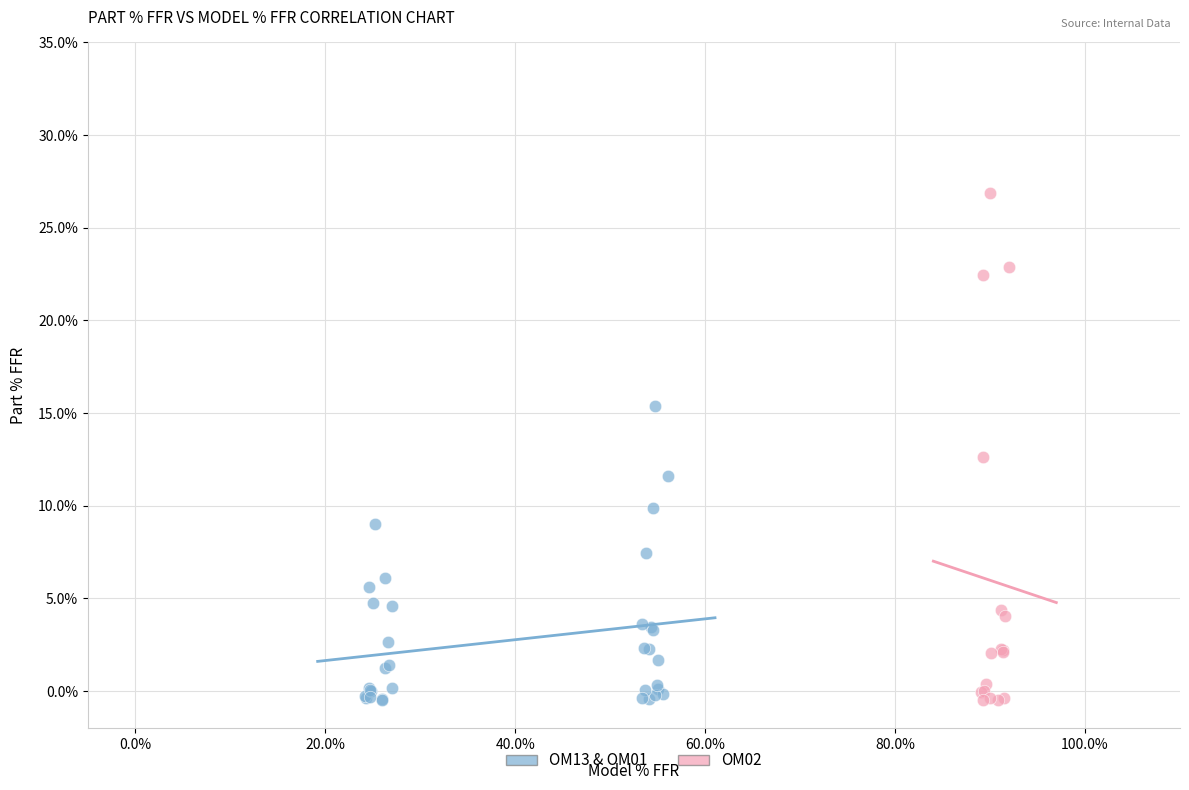

What are all the series names shown in the legend?

OM13 & OM01, OM02